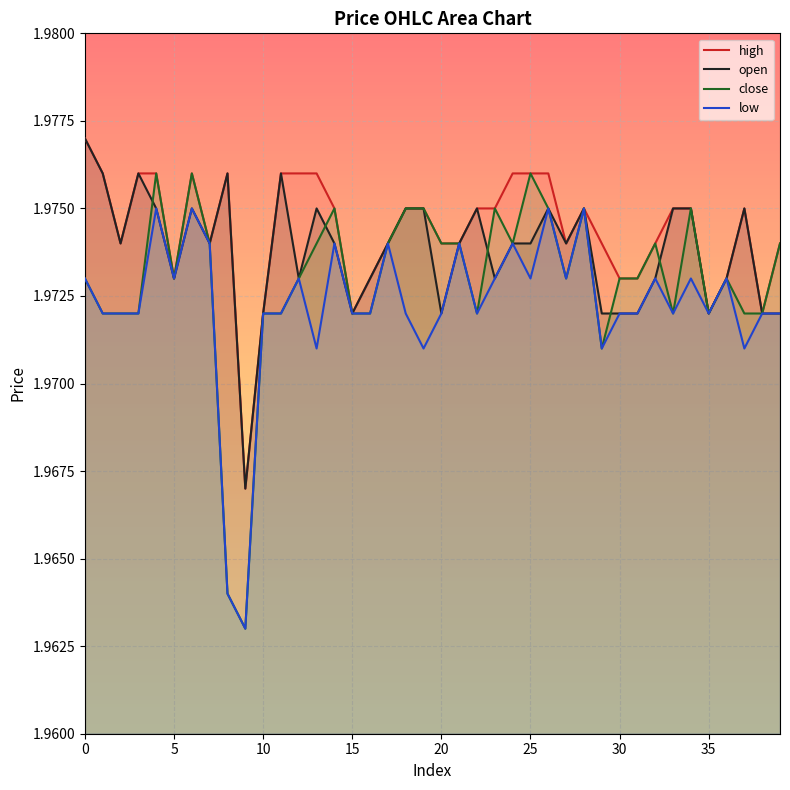

At 38, list the series in order from largest to smallest.

high, open, close, low